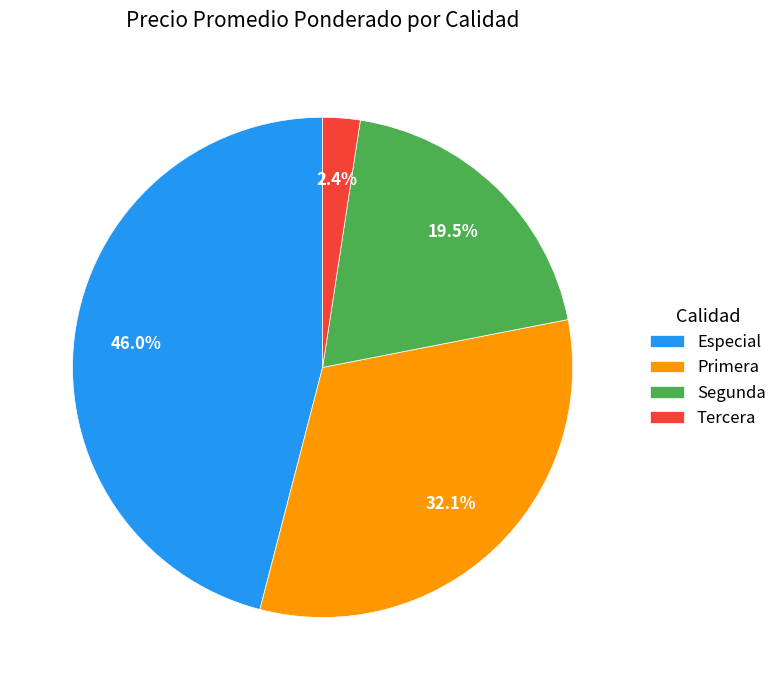

To the nearest percent, what is the average slice percentage?

25%